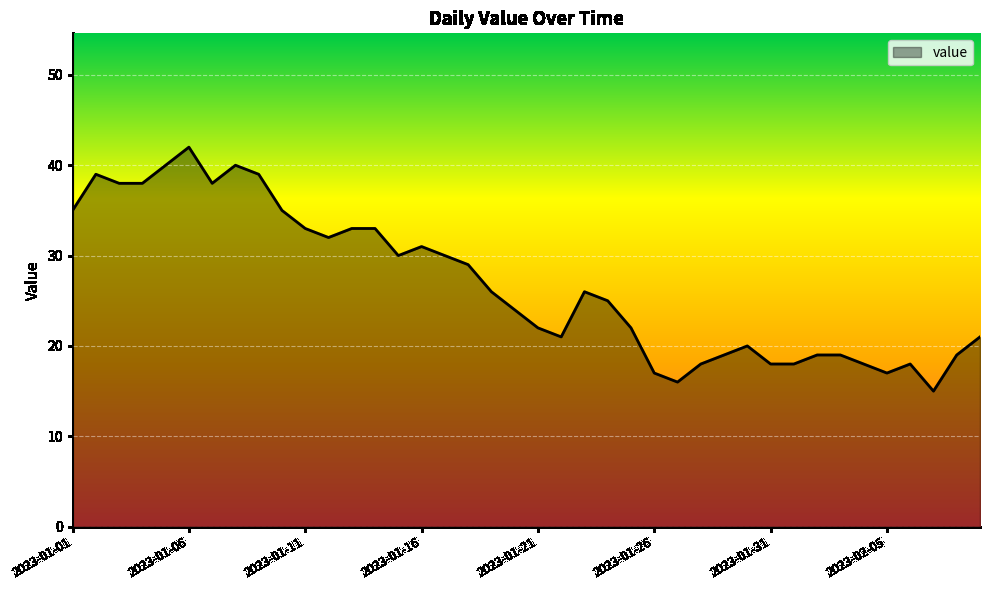

What is the difference between the maximum and minimum values?

27